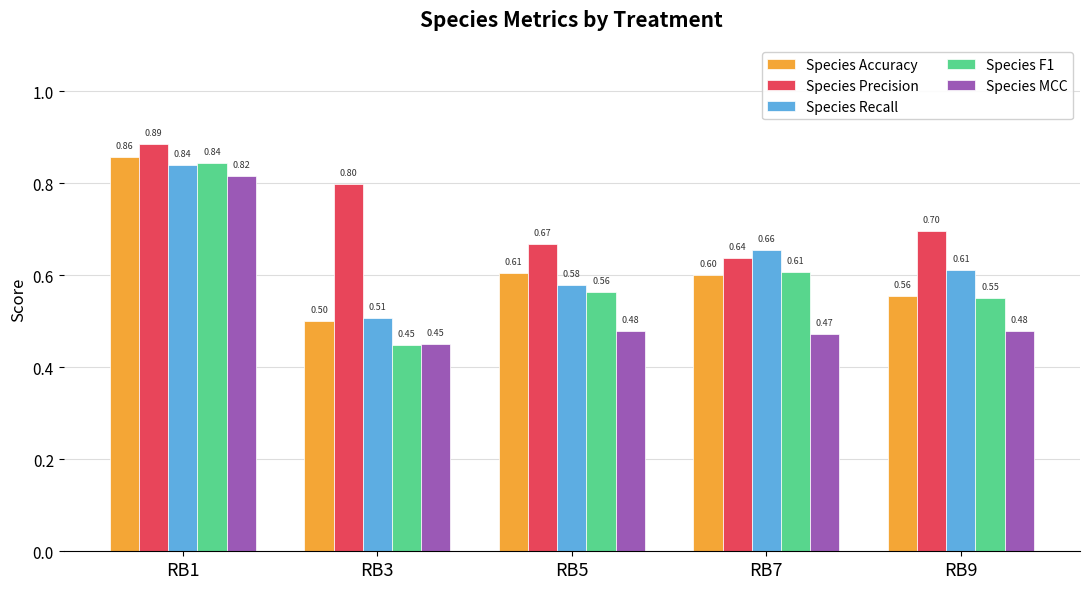

What is the approximate value of Species F1 at RB7?

0.6